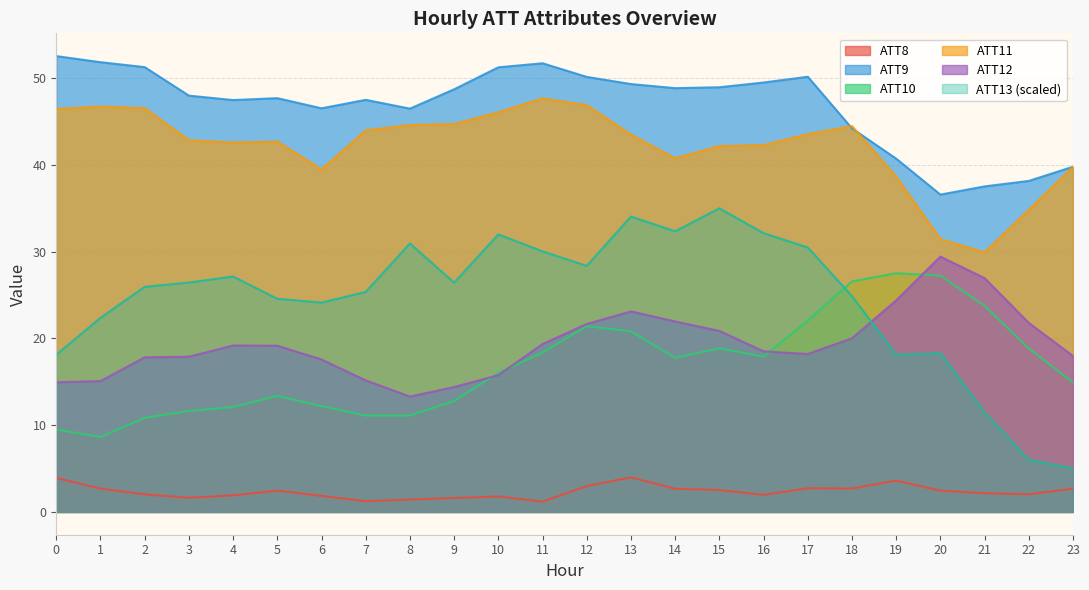

Reading left to right, transcribe all the data shown in this chart.

ATT8: 0=3.9	1=2.7	2=2.0	3=1.6	4=1.9	5=2.5	6=1.8	7=1.2	8=1.4	9=1.6	10=1.8	11=1.2	12=3.0	13=4.0	14=2.7	15=2.5	16=2.0	17=2.7	18=2.7	19=3.6	20=2.5	21=2.2	22=2.0	23=2.7
ATT9: 0=52.5	1=51.8	2=51.3	3=48.0	4=47.5	5=47.7	6=46.5	7=47.5	8=46.5	9=48.7	10=51.3	11=51.7	12=50.2	13=49.3	14=48.9	15=49.0	16=49.5	17=50.2	18=44.2	19=40.7	20=36.6	21=37.5	22=38.2	23=39.8
ATT10: 0=9.5	1=8.6	2=10.8	3=11.6	4=12.1	5=13.4	6=12.2	7=11.1	8=11.1	9=12.8	10=16.0	11=18.4	12=21.4	13=20.8	14=17.8	15=18.9	16=17.9	17=22.1	18=26.6	19=27.5	20=27.2	21=23.8	22=18.8	23=14.9
ATT11: 0=46.5	1=46.7	2=46.5	3=42.9	4=42.6	5=42.7	6=39.5	7=44.0	8=44.6	9=44.7	10=46.1	11=47.7	12=46.9	13=43.5	14=40.8	15=42.2	16=42.3	17=43.6	18=44.5	19=38.7	20=31.5	21=29.9	22=34.8	23=39.8
ATT12: 0=14.9	1=15.1	2=17.8	3=17.9	4=19.2	5=19.2	6=17.6	7=15.2	8=13.3	9=14.4	10=15.8	11=19.4	12=21.7	13=23.1	14=22.0	15=20.9	16=18.5	17=18.2	18=20.0	19=24.4	20=29.4	21=27.0	22=21.8	23=18.0
ATT13: 0=18.1	1=22.4	2=26.0	3=26.4	4=27.1	5=24.6	6=24.1	7=25.4	8=30.9	9=26.4	10=32.0	11=30.0	12=28.4	13=34.1	14=32.4	15=35.0	16=32.1	17=30.5	18=24.9	19=18.1	20=18.3	21=11.5	22=6.0	23=5.0